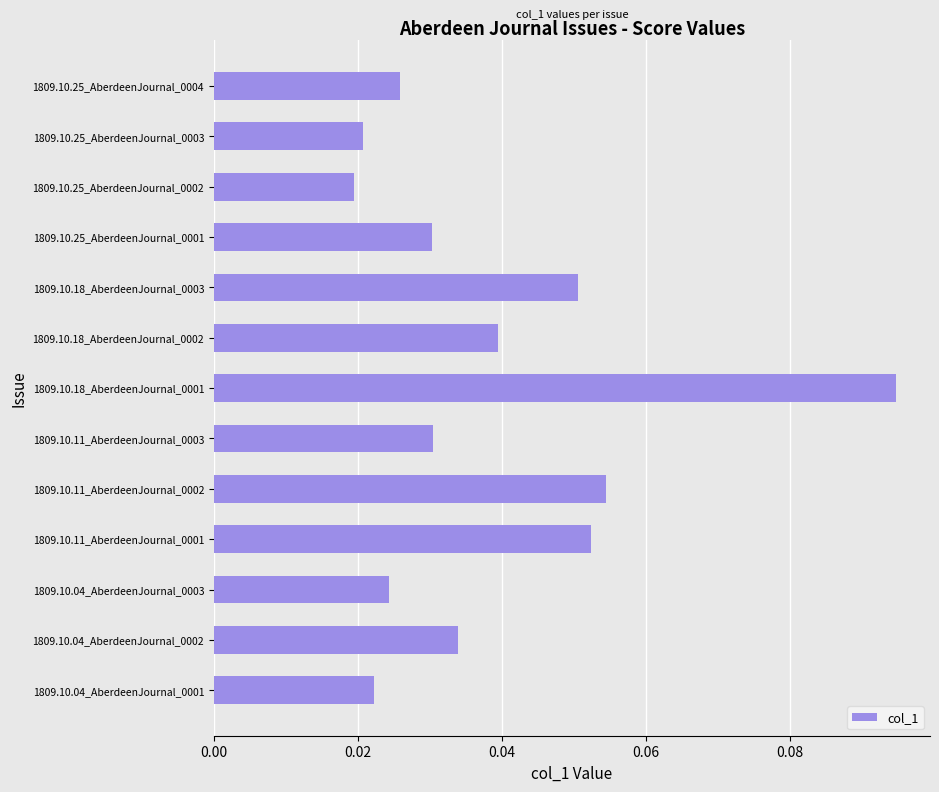

True or false: the data shows 0.1 at 1809.10.18_AberdeenJournal_0002.

False